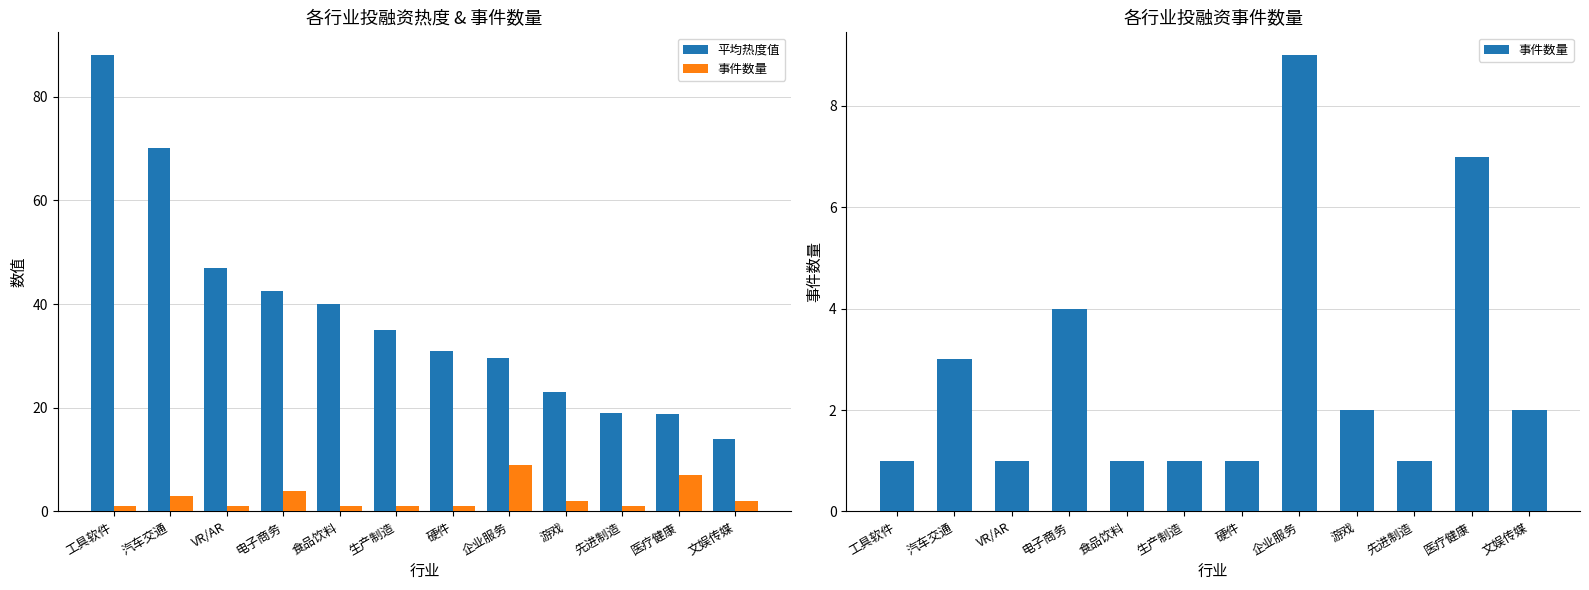

How many categories are shown in the chart?

12